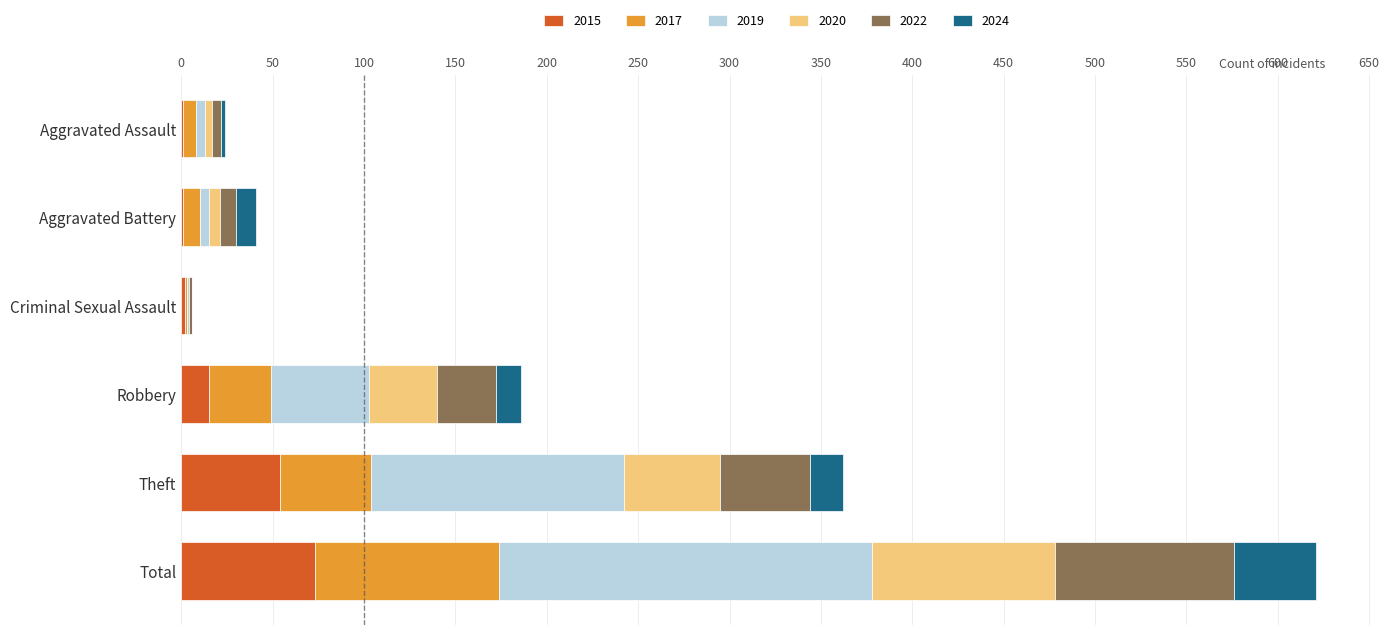

At which label does 2015 reach its peak?

Total